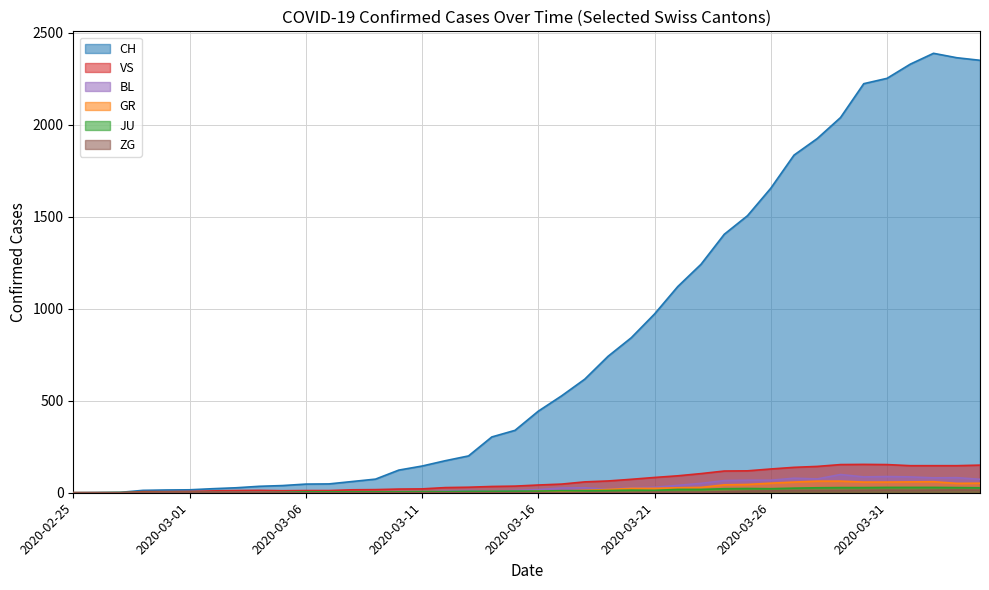

Which series changed the most between 2020-03-13 and 2020-03-19?

CH